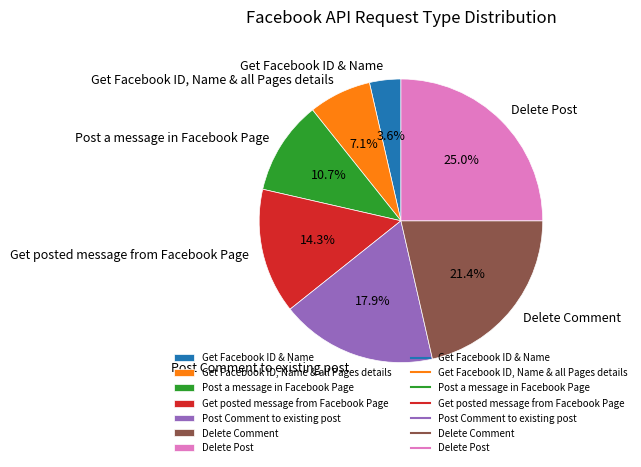

What is the total percentage of Get Facebook ID, Name & all Pages details and Post Comment to existing post?

25.0%